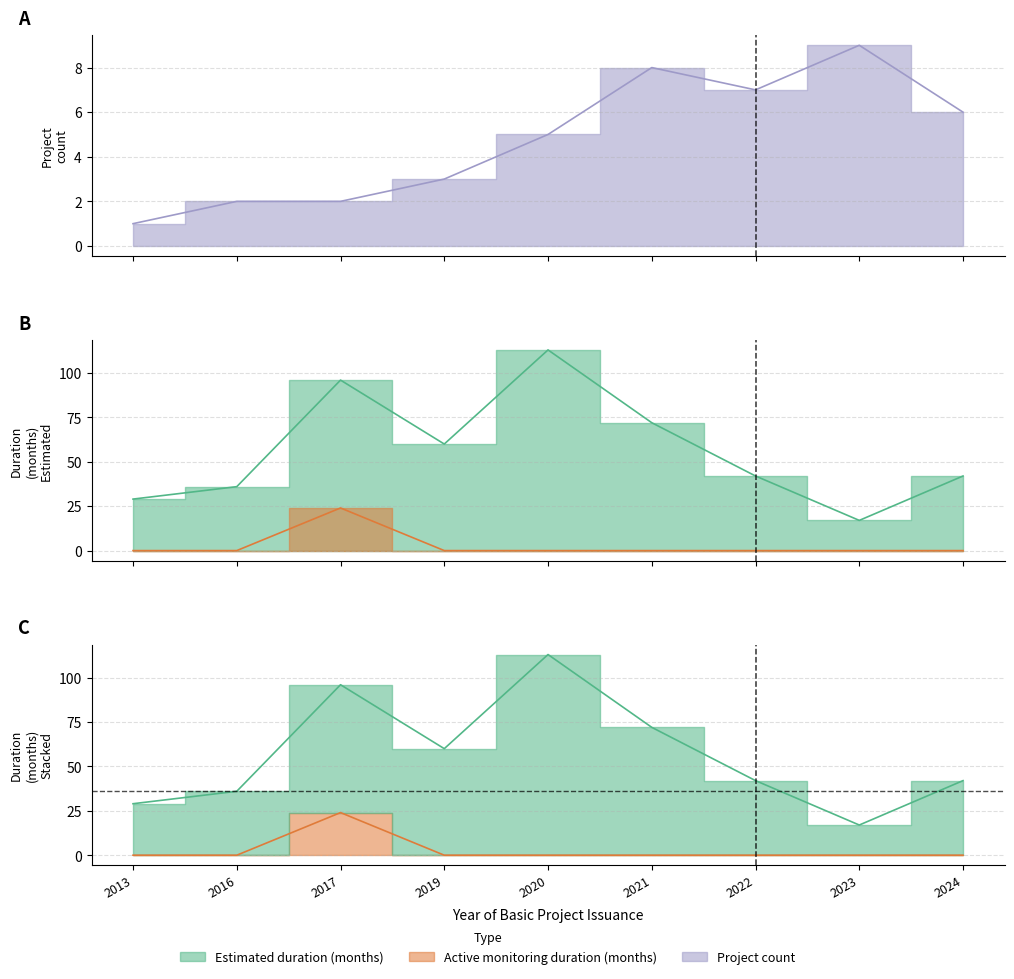

Reading right to left, list all the values displayed in this chart.

DuracaoEstimadaEmMeses: 2024=42	2023=17	2022=42	2021=72	2020=113	2019=60	2017=96	2016=36	2013=29
DuracaoMonitoramentoAtivoEmMeses: 2024=0	2023=0	2022=0	2021=0	2020=0	2019=0	2017=24	2016=0	2013=0
Count: 2024=6	2023=9	2022=7	2021=8	2020=5	2019=3	2017=2	2016=2	2013=1